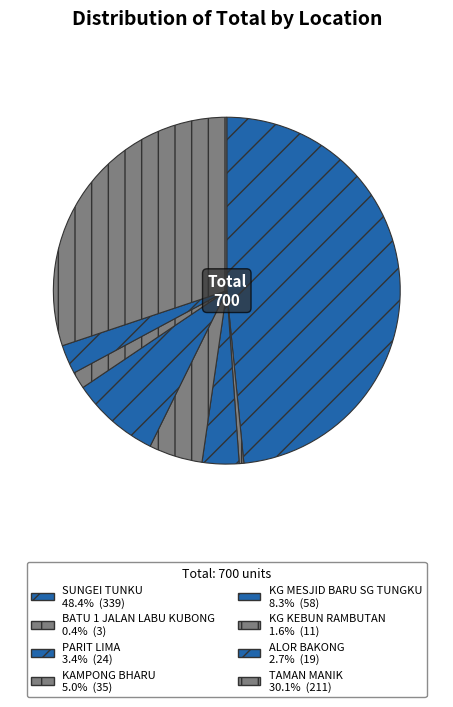

Which has a higher value, SUNGEI TUNKU or KG MESJID BARU SG TUNGKU?

SUNGEI TUNKU